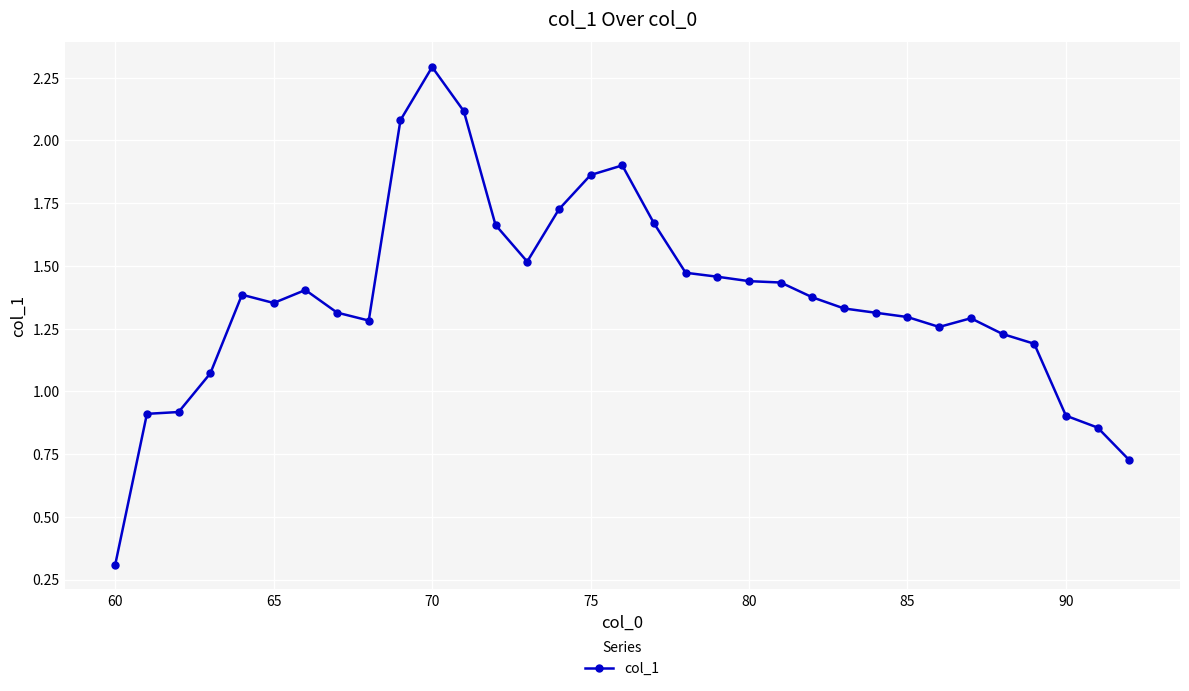

How many series are shown in this chart?

1